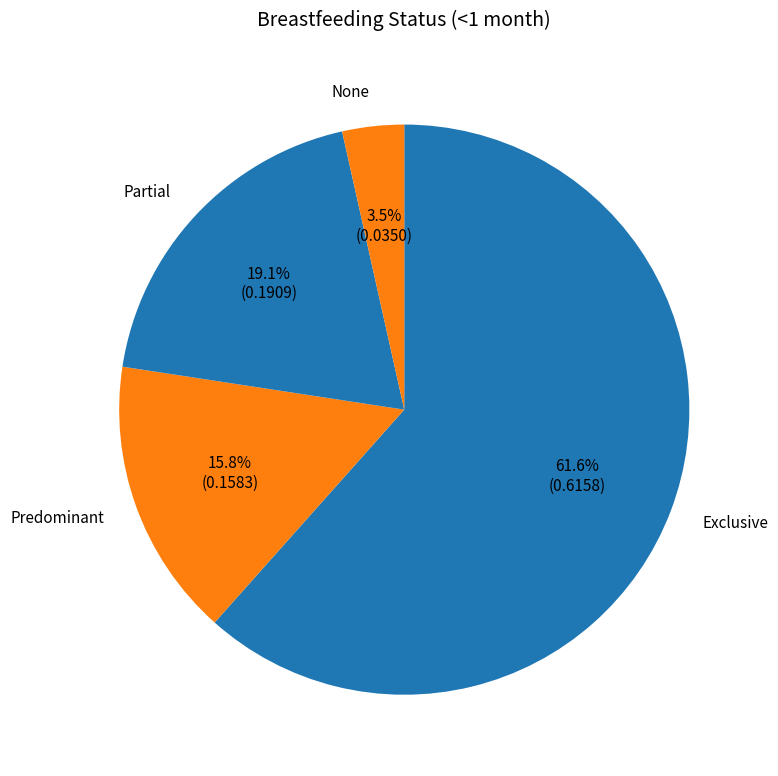

To the nearest percent, what is the difference between the largest and smallest slice percentages?

58%